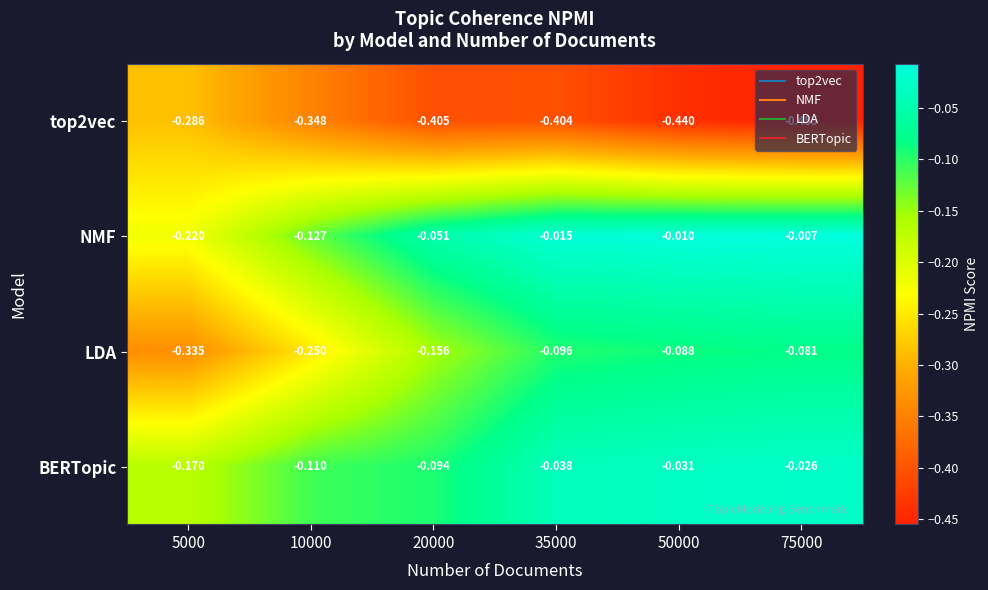

Which series has the largest range (max minus min)?

LDA